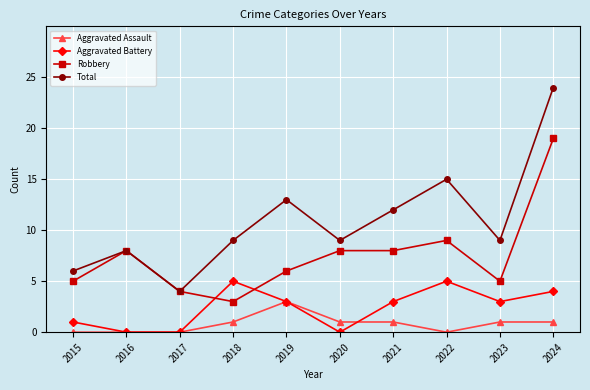

In Total, how many points are higher than both neighbors (excluding endpoints)?

3